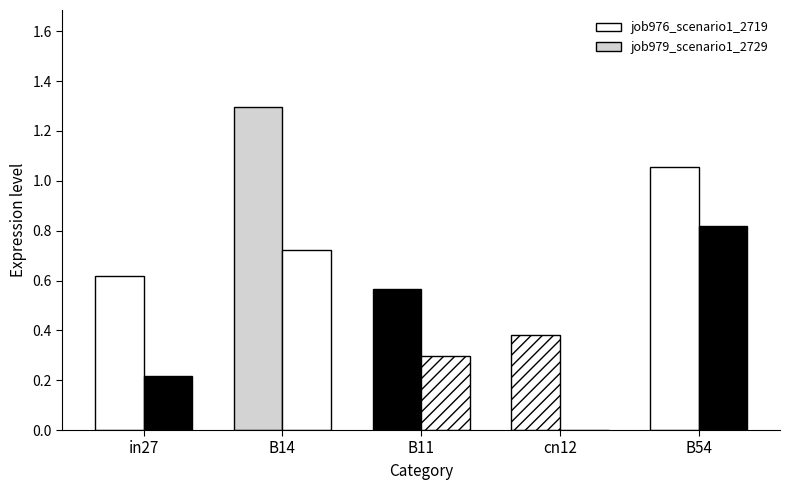

What is the difference between the second highest and second lowest values in the job976_scenario1_2719 series?

0.5